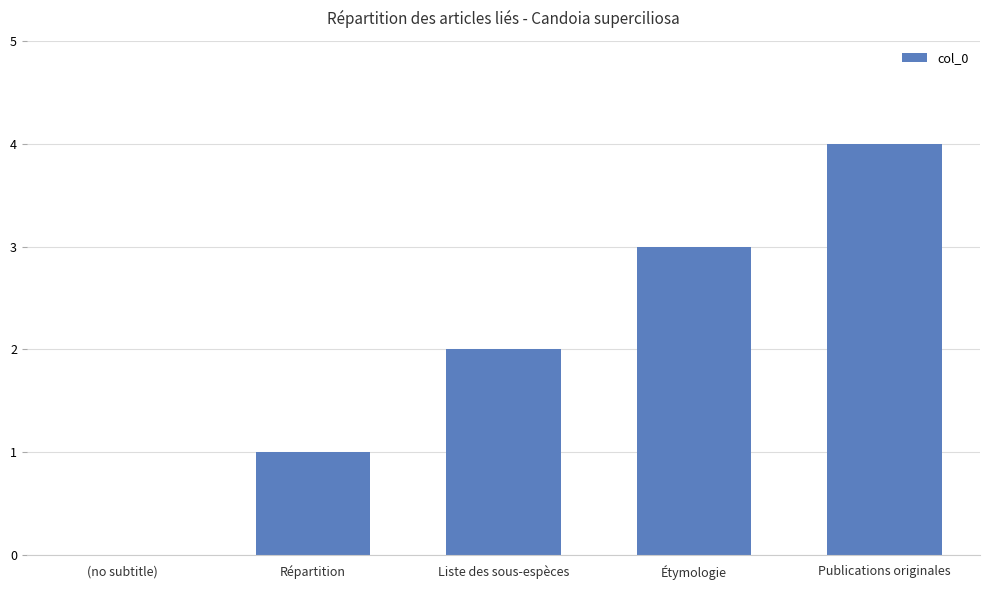

What is the sum of the values at Publications originales and Répartition?

5